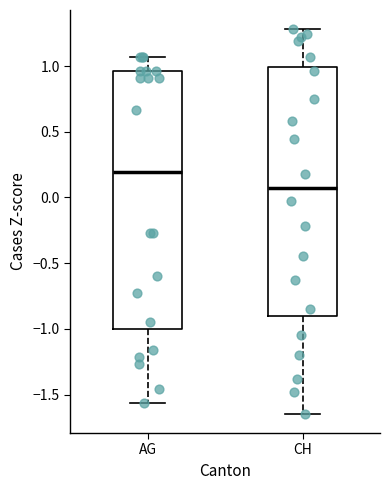

Which box is the tallest, from its lower edge to its upper edge?

AG